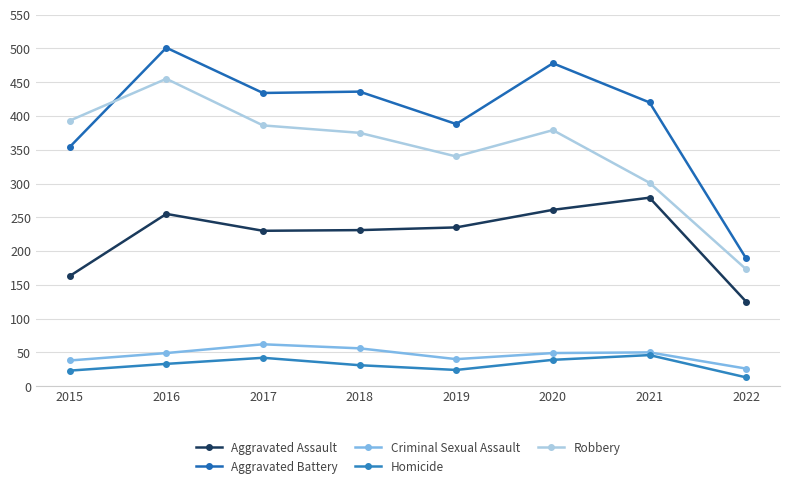

Between 2018 and 2022, which series saw the biggest shift?

Aggravated Battery